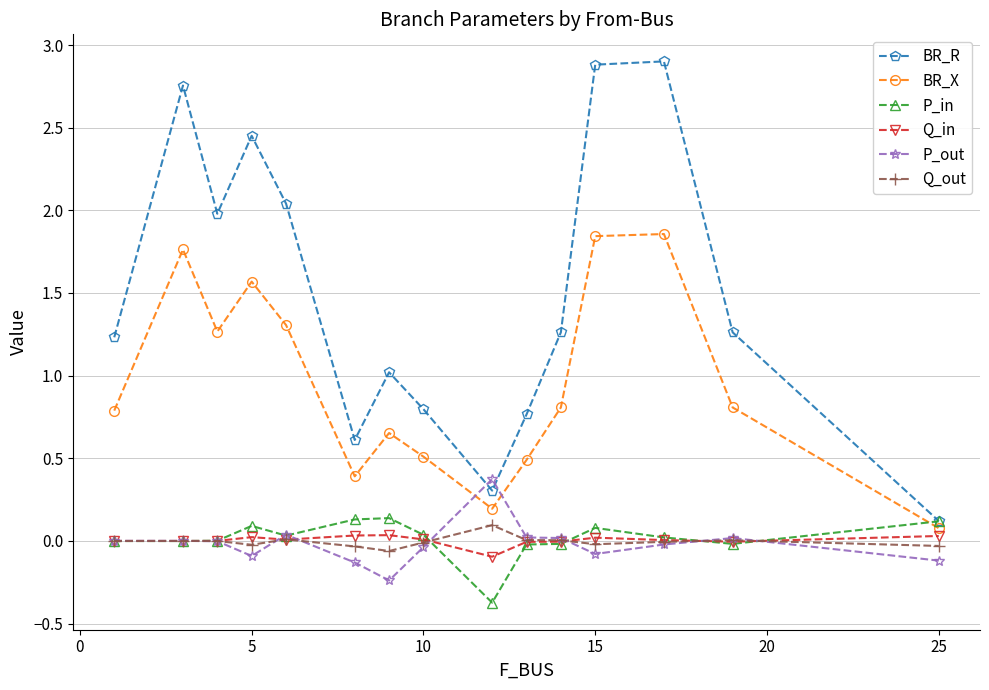

What is the maximum value shown in the chart?

2.9